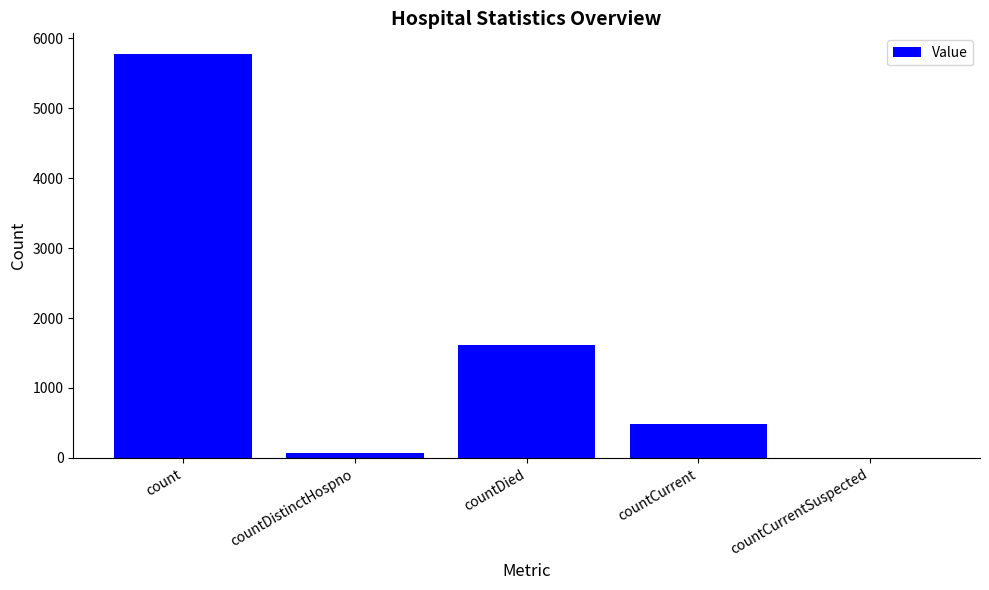

Reading left to right, transcribe all the data shown in this chart.

5782	76	1615	480	0